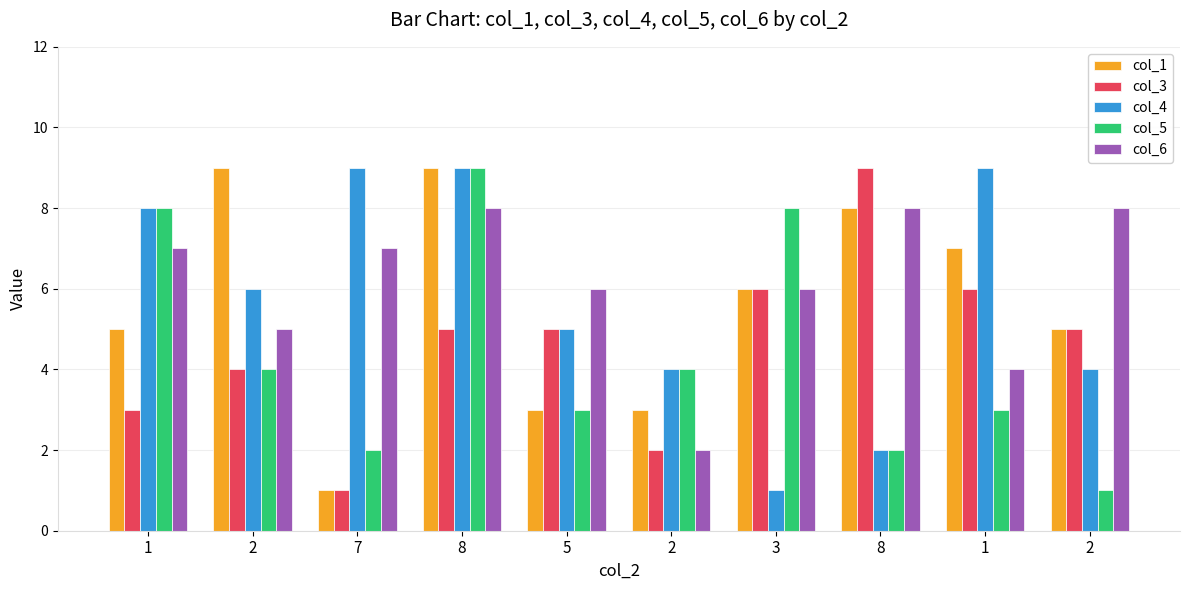

Between 8 and 1, which is larger?

8